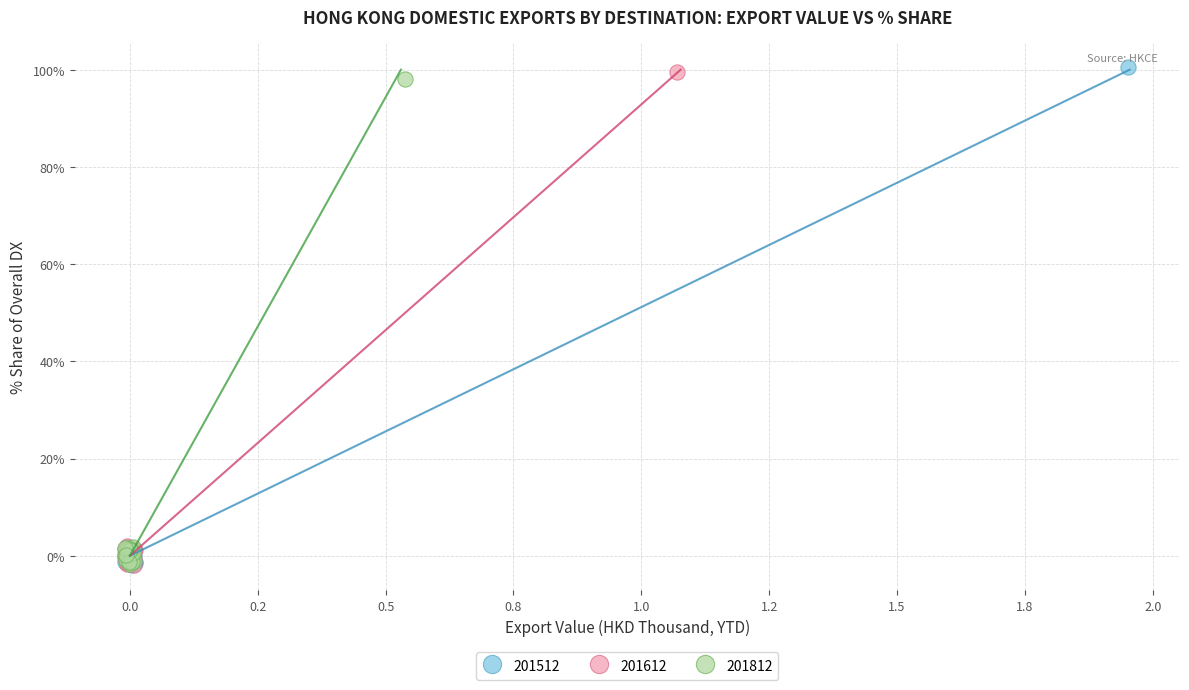

Which series has the largest Y range (max minus min)?

201512